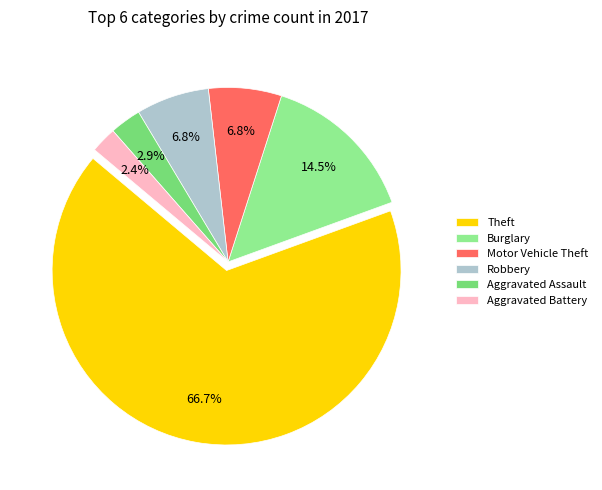

True or false: Robbery accounts for 7% of the total.

True